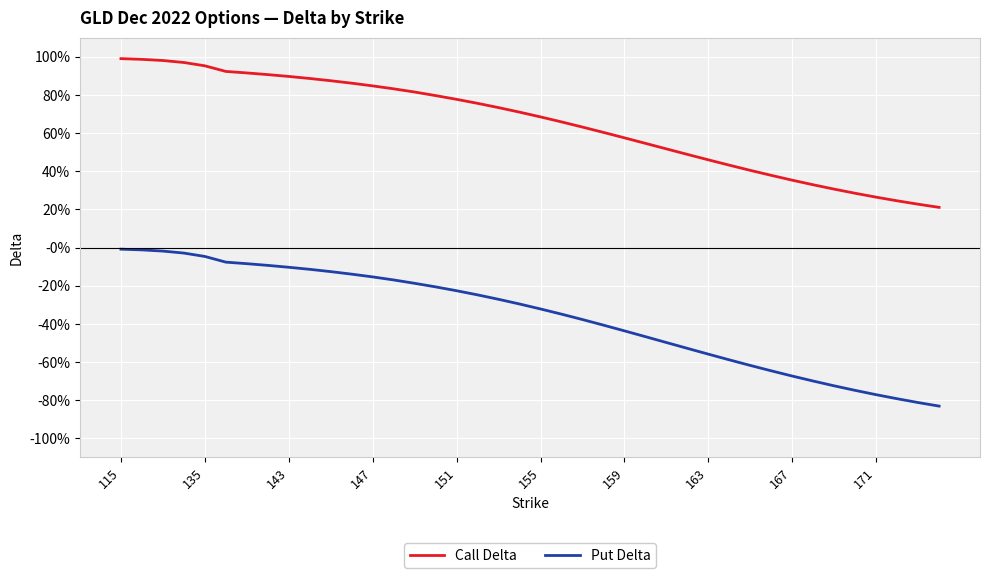

True or false: Put Delta and Call Delta cross at least once.

False